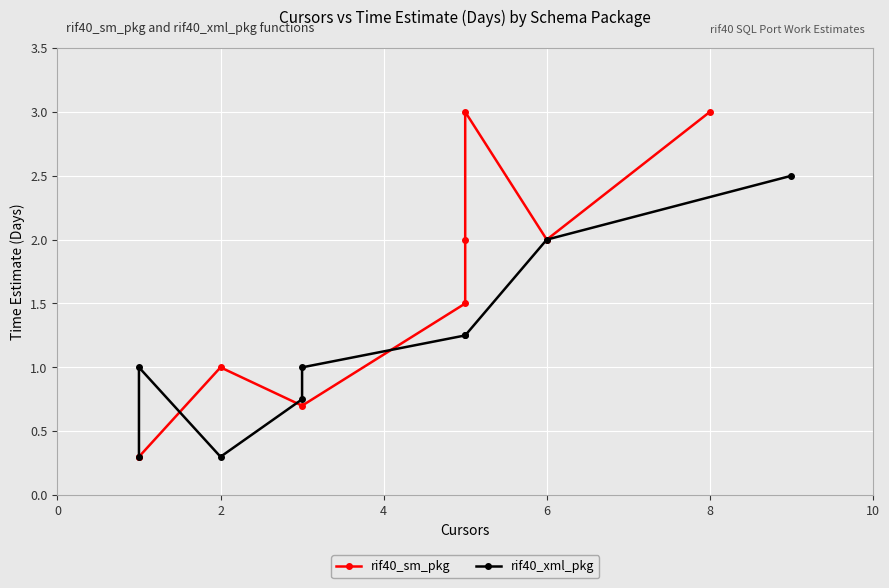

What is the difference between the maximum and minimum values in the rif40_xml_pkg series?

2.2